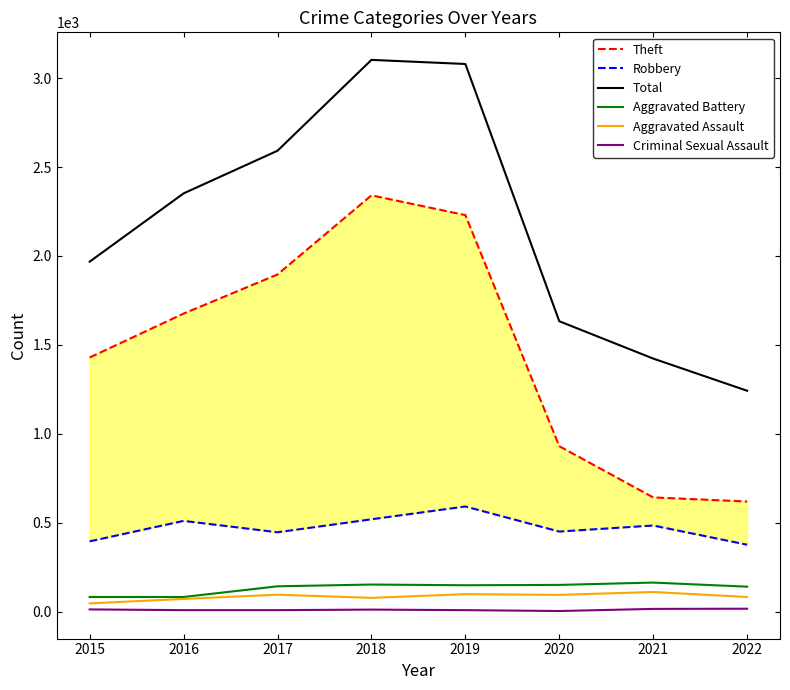

Where does the Criminal Sexual Assault series first go above 11?

2015